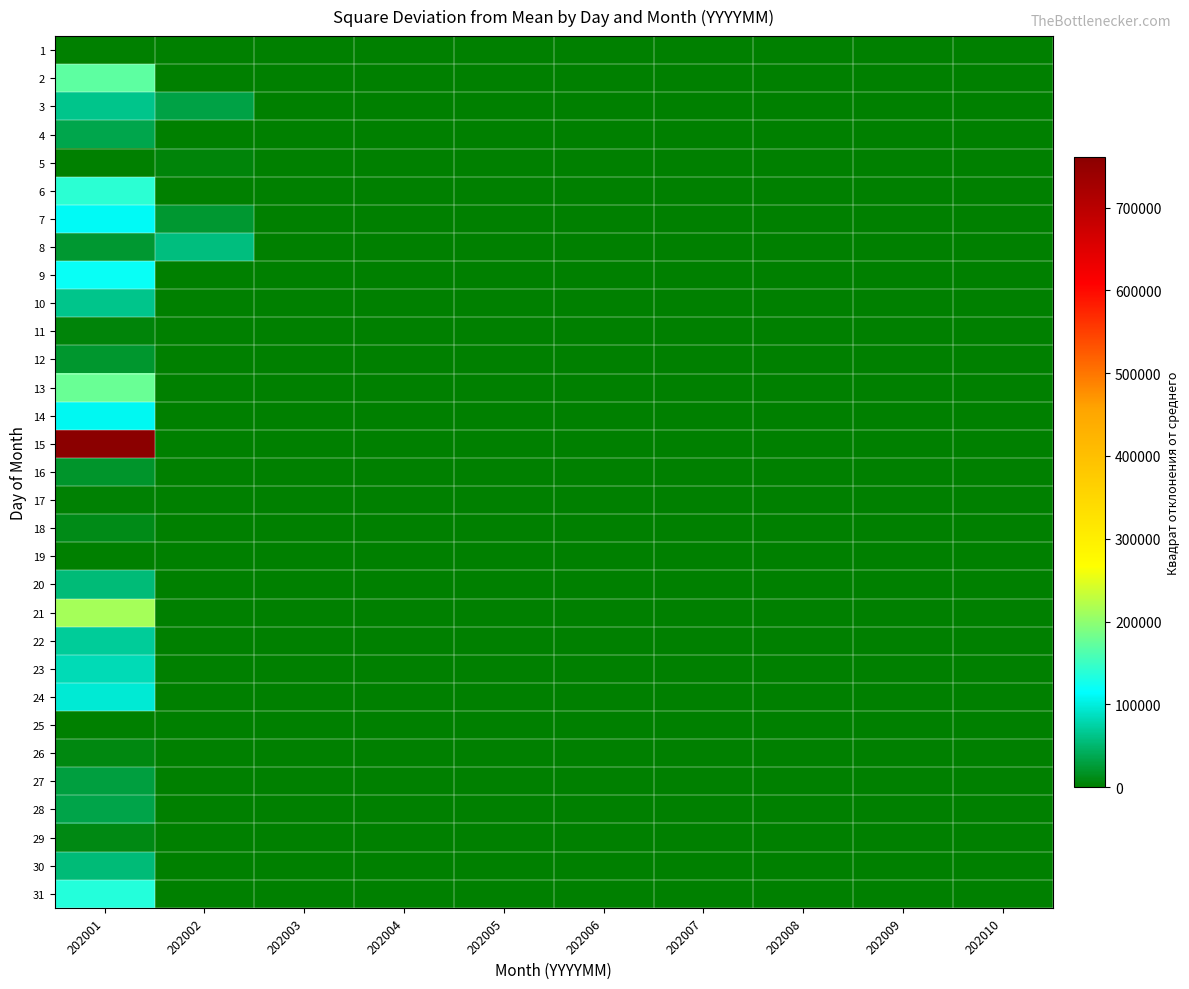

Reading left to right, what are all the values shown in this chart?

1: 202001=0.0	202002=0.0	202003=0.0	202004=0.0	202005=0.0	202006=0.0	202007=0.0	202008=0.0	202009=0.0	202010=0.0
2: 202001=170982.2	202002=0.0	202003=0.0	202004=0.0	202005=0.0	202006=0.0	202007=0.0	202008=0.0	202009=0.0	202010=0.0
3: 202001=63252.2	202002=31381.5	202003=0.0	202004=0.0	202005=0.0	202006=0.0	202007=0.0	202008=0.0	202009=0.0	202010=0.0
4: 202001=35532.2	202002=1380.0	202003=0.0	202004=0.0	202005=0.0	202006=0.0	202007=0.0	202008=0.0	202009=0.0	202010=0.0
5: 202001=702.2	202002=4508.9	202003=0.0	202004=0.0	202005=0.0	202006=0.0	202007=0.0	202008=0.0	202009=0.0	202010=0.0
6: 202001=141000.2	202002=1214.7	202003=0.0	202004=0.0	202005=0.0	202006=0.0	202007=0.0	202008=0.0	202009=0.0	202010=0.0
7: 202001=111222.2	202002=23454.4	202003=0.0	202004=0.0	202005=0.0	202006=0.0	202007=0.0	202008=0.0	202009=0.0	202010=0.0
8: 202001=23256.2	202002=56573.5	202003=0.0	202004=0.0	202005=0.0	202006=0.0	202007=0.0	202008=0.0	202009=0.0	202010=0.0
9: 202001=119370.2	202002=0.0	202003=0.0	202004=0.0	202005=0.0	202006=0.0	202007=0.0	202008=0.0	202009=0.0	202010=0.0
10: 202001=63252.2	202002=0.0	202003=0.0	202004=0.0	202005=0.0	202006=0.0	202007=0.0	202008=0.0	202009=0.0	202010=0.0
11: 202001=4830.2	202002=0.0	202003=0.0	202004=0.0	202005=0.0	202006=0.0	202007=0.0	202008=0.0	202009=0.0	202010=0.0
12: 202001=20880.2	202002=0.0	202003=0.0	202004=0.0	202005=0.0	202006=0.0	202007=0.0	202008=0.0	202009=0.0	202010=0.0
13: 202001=177662.2	202002=0.0	202003=0.0	202004=0.0	202005=0.0	202006=0.0	202007=0.0	202008=0.0	202009=0.0	202010=0.0
14: 202001=108570.2	202002=0.0	202003=0.0	202004=0.0	202005=0.0	202006=0.0	202007=0.0	202008=0.0	202009=0.0	202010=0.0
15: 202001=761256.2	202002=0.0	202003=0.0	202004=0.0	202005=0.0	202006=0.0	202007=0.0	202008=0.0	202009=0.0	202010=0.0
16: 202001=20306.2	202002=0.0	202003=0.0	202004=0.0	202005=0.0	202006=0.0	202007=0.0	202008=0.0	202009=0.0	202010=0.0
17: 202001=2352.2	202002=0.0	202003=0.0	202004=0.0	202005=0.0	202006=0.0	202007=0.0	202008=0.0	202009=0.0	202010=0.0
18: 202001=11130.2	202002=0.0	202003=0.0	202004=0.0	202005=0.0	202006=0.0	202007=0.0	202008=0.0	202009=0.0	202010=0.0
19: 202001=870.2	202002=0.0	202003=0.0	202004=0.0	202005=0.0	202006=0.0	202007=0.0	202008=0.0	202009=0.0	202010=0.0
20: 202001=54990.2	202002=0.0	202003=0.0	202004=0.0	202005=0.0	202006=0.0	202007=0.0	202008=0.0	202009=0.0	202010=0.0
21: 202001=213906.2	202002=0.0	202003=0.0	202004=0.0	202005=0.0	202006=0.0	202007=0.0	202008=0.0	202009=0.0	202010=0.0
22: 202001=68906.2	202002=0.0	202003=0.0	202004=0.0	202005=0.0	202006=0.0	202007=0.0	202008=0.0	202009=0.0	202010=0.0
23: 202001=82082.2	202002=0.0	202003=0.0	202004=0.0	202005=0.0	202006=0.0	202007=0.0	202008=0.0	202009=0.0	202010=0.0
24: 202001=95172.2	202002=0.0	202003=0.0	202004=0.0	202005=0.0	202006=0.0	202007=0.0	202008=0.0	202009=0.0	202010=0.0
25: 202001=0.0	202002=0.0	202003=0.0	202004=0.0	202005=0.0	202006=0.0	202007=0.0	202008=0.0	202009=0.0	202010=0.0
26: 202001=8742.2	202002=0.0	202003=0.0	202004=0.0	202005=0.0	202006=0.0	202007=0.0	202008=0.0	202009=0.0	202010=0.0
27: 202001=29412.2	202002=0.0	202003=0.0	202004=0.0	202005=0.0	202006=0.0	202007=0.0	202008=0.0	202009=0.0	202010=0.0
28: 202001=34040.2	202002=0.0	202003=0.0	202004=0.0	202005=0.0	202006=0.0	202007=0.0	202008=0.0	202009=0.0	202010=0.0
29: 202001=9312.2	202002=0.0	202003=0.0	202004=0.0	202005=0.0	202006=0.0	202007=0.0	202008=0.0	202009=0.0	202010=0.0
30: 202001=54056.2	202002=0.0	202003=0.0	202004=0.0	202005=0.0	202006=0.0	202007=0.0	202008=0.0	202009=0.0	202010=0.0
31: 202001=135792.2	202002=0.0	202003=0.0	202004=0.0	202005=0.0	202006=0.0	202007=0.0	202008=0.0	202009=0.0	202010=0.0